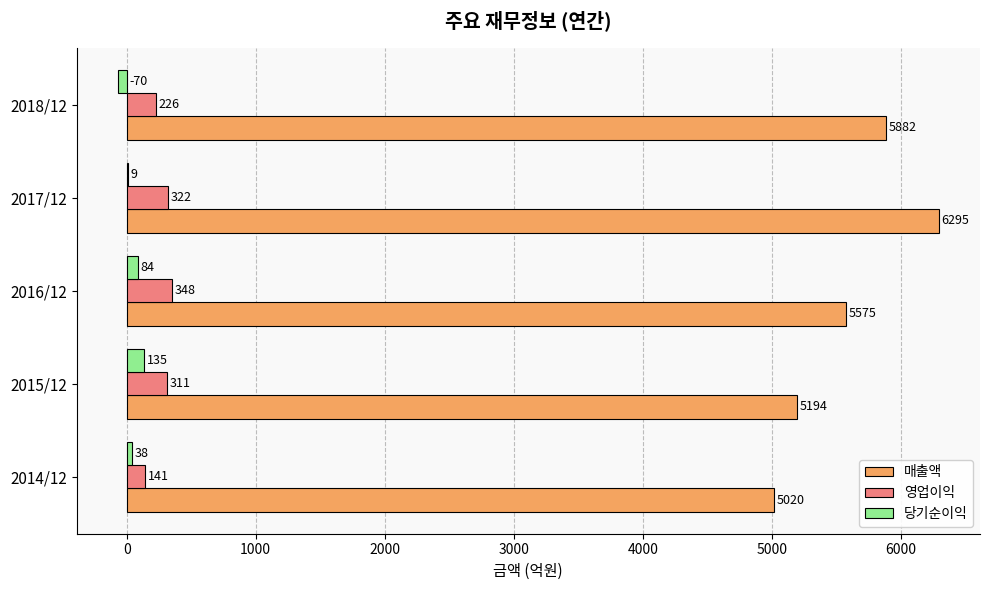

What is the highest value of the 영업이익 series?

348